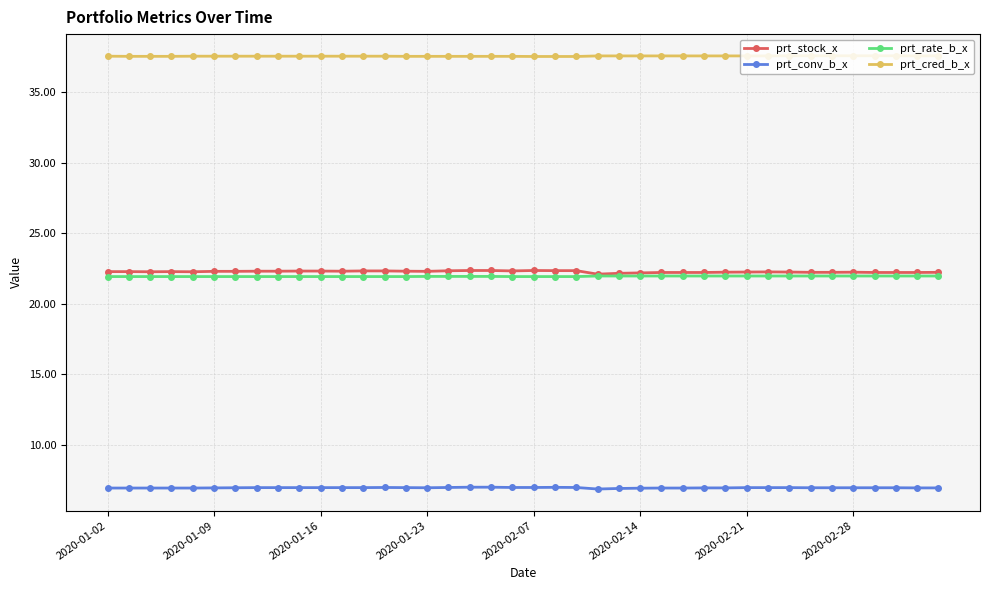

What is the smallest value displayed?

6.9